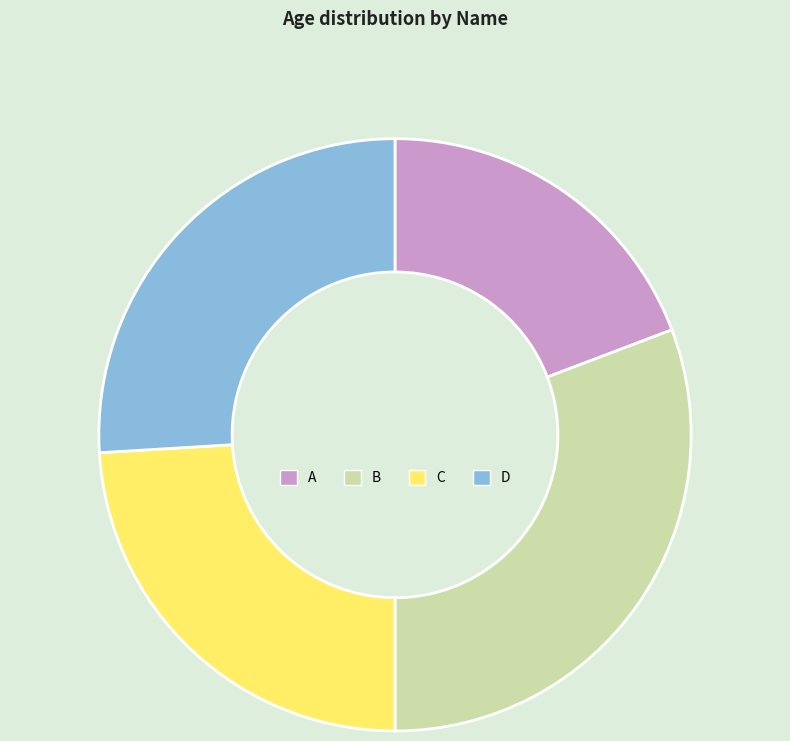

Approximately how many times larger is the value at A compared to B?

0.6